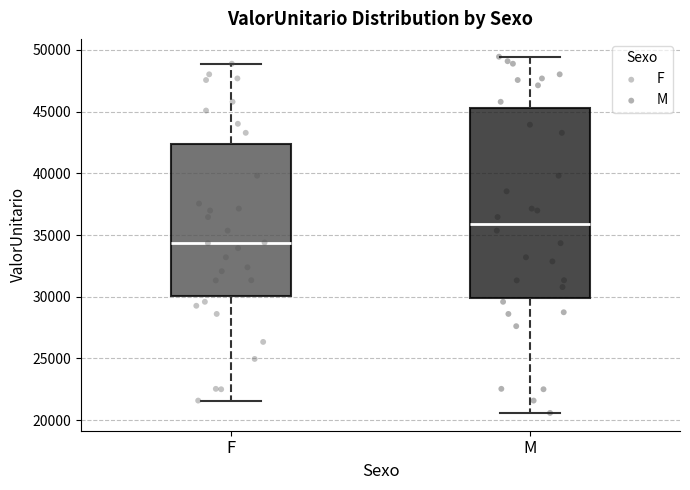

Reading left to right, read every box against the y-axis: the position of its median line, the range the box covers, and the ends of its whiskers. The values are not printed on the chart, so give them approximately, as read against the axis.

F: median 34500, box 30000 to 42500, whiskers 21500 to 49000
M: median 36000, box 30000 to 45500, whiskers 20500 to 49500